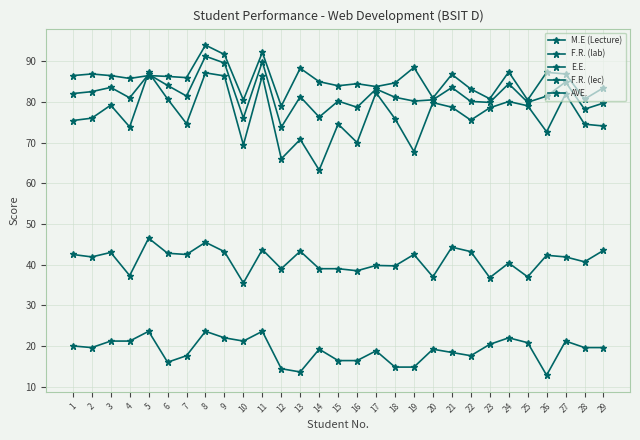

Which series changed the most between 25 and 26?

M.E (Lecture)